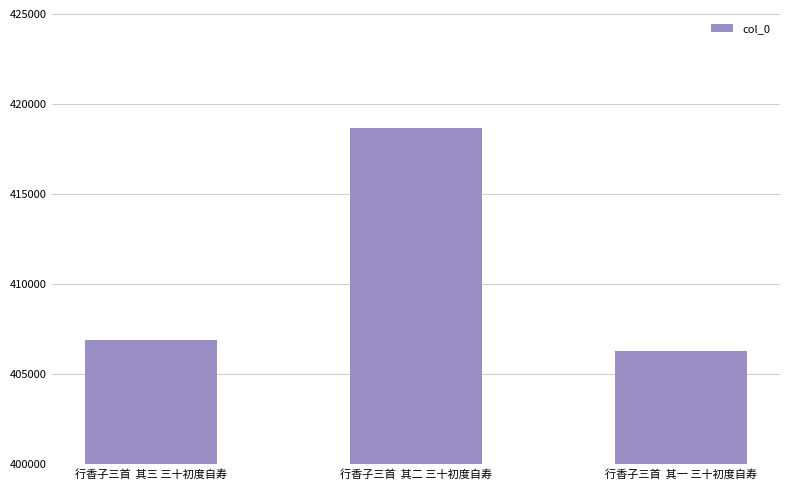

Reading left to right, extract all data points from this chart.

行香子三首  其三 三十初度自寿=406895	行香子三首  其二 三十初度自寿=418684	行香子三首  其一 三十初度自寿=406315